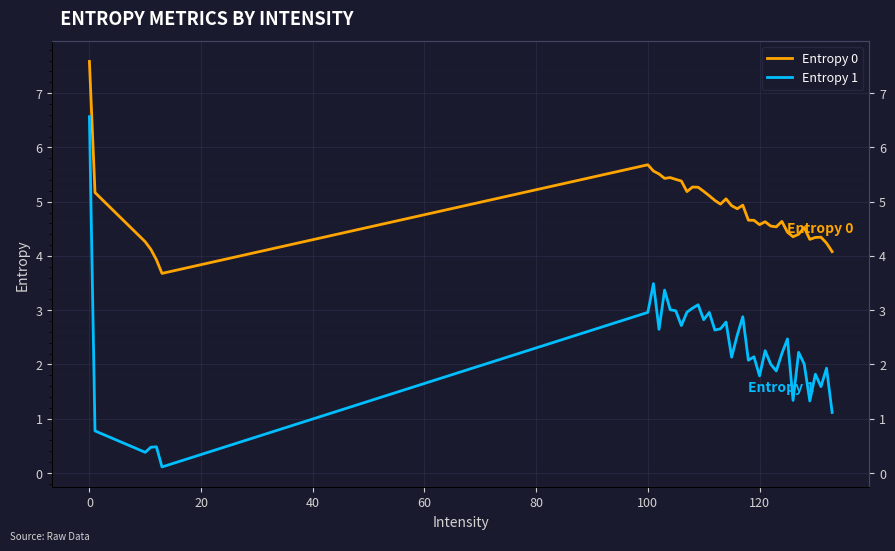

Does the chart display data point markers on the line(s)?

No